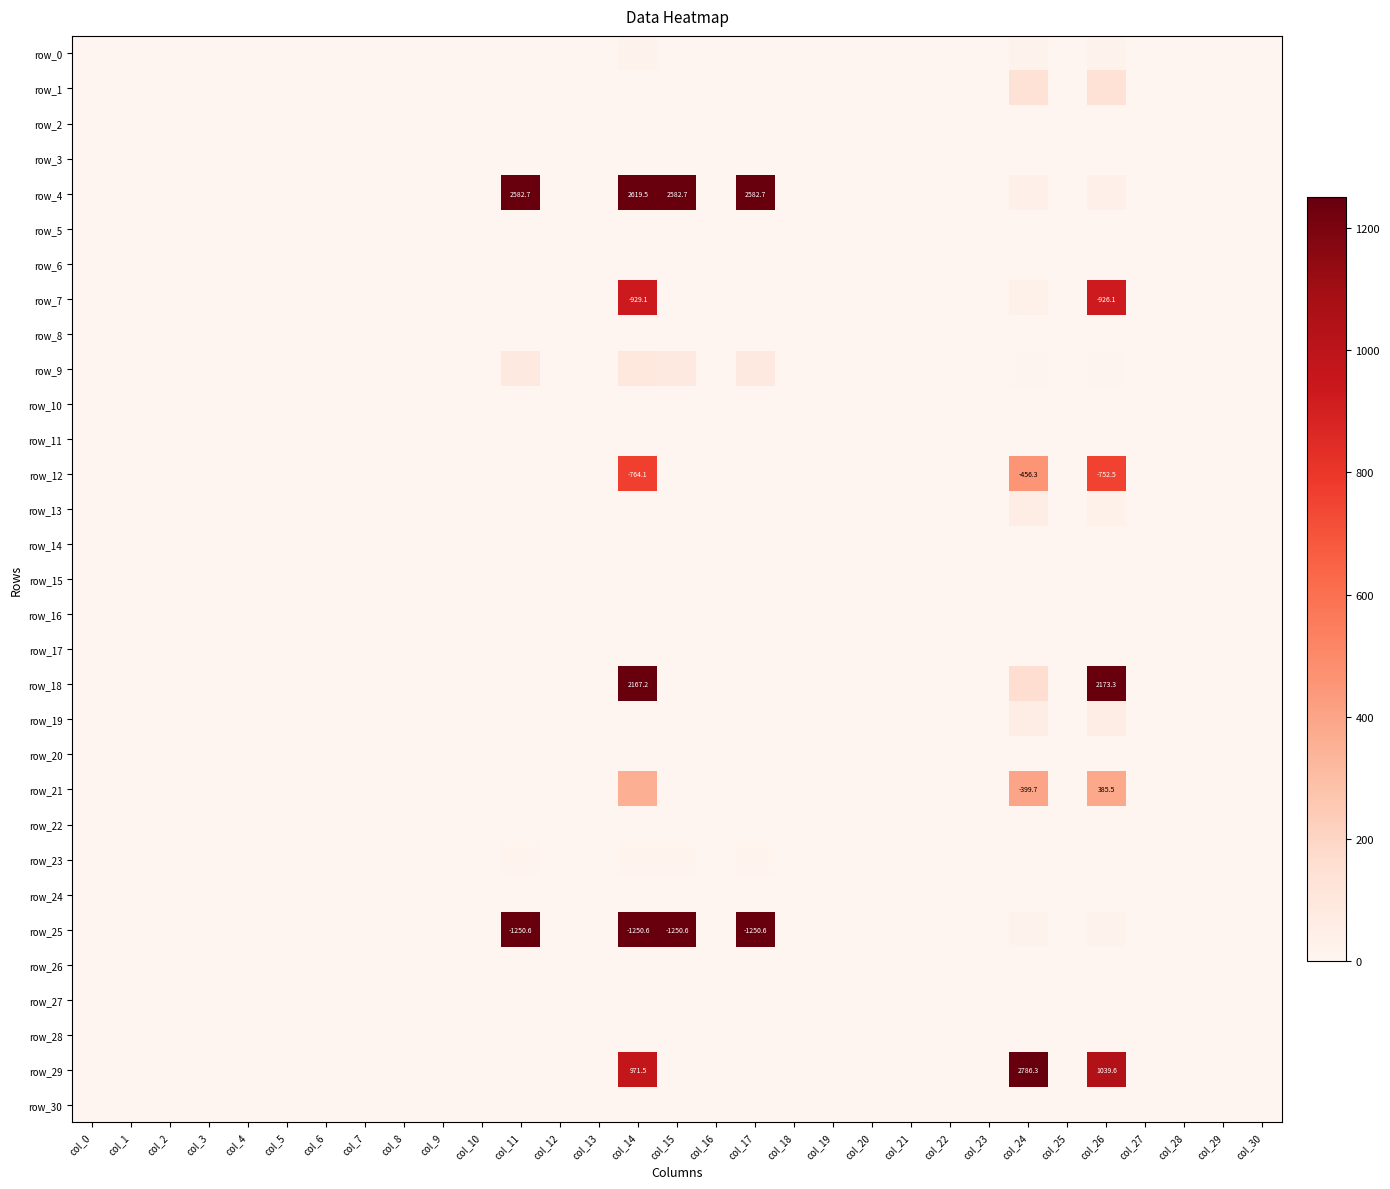

Reading left to right, extract all data points from this chart.

row_0: col_0=0.0	col_1=0.0	col_2=0.0	col_3=0.0	col_4=0.0	col_5=0.0	col_6=0.0	col_7=0.0	col_8=0.0	col_9=0.0	col_10=0.0	col_11=0.0	col_12=0.0	col_13=0.0	col_14=24.0	col_15=0.0	col_16=0.0	col_17=0.0	col_18=0.0	col_19=0.0	col_20=0.0	col_21=0.0	col_22=0.0	col_23=0.0	col_24=22.3	col_25=0.0	col_26=23.9	col_27=0.0	col_28=0.0	col_29=0.0	col_30=0.0
row_1: col_0=0.0	col_1=0.0	col_2=0.0	col_3=0.0	col_4=0.0	col_5=0.0	col_6=0.0	col_7=0.0	col_8=0.0	col_9=0.0	col_10=0.0	col_11=0.0	col_12=0.0	col_13=0.0	col_14=0.0	col_15=0.0	col_16=0.0	col_17=0.0	col_18=0.0	col_19=0.0	col_20=0.0	col_21=0.0	col_22=0.0	col_23=0.0	col_24=136.8	col_25=0.0	col_26=136.8	col_27=0.0	col_28=0.0	col_29=0.0	col_30=0.0
row_2: col_0=0.0	col_1=0.0	col_2=0.0	col_3=0.0	col_4=0.0	col_5=0.0	col_6=0.0	col_7=0.0	col_8=0.0	col_9=0.0	col_10=0.0	col_11=0.0	col_12=0.0	col_13=0.0	col_14=0.0	col_15=0.0	col_16=0.0	col_17=0.0	col_18=0.0	col_19=0.0	col_20=0.0	col_21=0.0	col_22=0.0	col_23=0.0	col_24=4.0	col_25=0.0	col_26=4.0	col_27=0.0	col_28=0.0	col_29=0.0	col_30=0.0
row_3: col_0=0.0	col_1=0.0	col_2=0.0	col_3=0.0	col_4=0.0	col_5=0.0	col_6=0.0	col_7=0.0	col_8=0.0	col_9=0.0	col_10=0.0	col_11=0.0	col_12=0.0	col_13=0.0	col_14=0.0	col_15=0.0	col_16=0.0	col_17=0.0	col_18=0.0	col_19=0.0	col_20=0.0	col_21=0.0	col_22=0.0	col_23=0.0	col_24=4.6	col_25=0.0	col_26=0.4	col_27=0.0	col_28=0.0	col_29=0.0	col_30=0.0
row_4: col_0=0.1	col_1=0.0	col_2=0.0	col_3=0.0	col_4=0.7	col_5=0.0	col_6=0.2	col_7=0.0	col_8=0.0	col_9=0.0	col_10=0.0	col_11=2582.7	col_12=0.0	col_13=0.0	col_14=2619.5	col_15=2582.7	col_16=0.0	col_17=2582.7	col_18=0.2	col_19=0.0	col_20=0.0	col_21=0.0	col_22=0.0	col_23=0.0	col_24=37.0	col_25=0.0	col_26=37.0	col_27=0.2	col_28=0.0	col_29=0.2	col_30=0.0
row_5: col_0=0.0	col_1=0.0	col_2=0.0	col_3=0.0	col_4=0.0	col_5=0.1	col_6=0.0	col_7=0.0	col_8=0.0	col_9=0.0	col_10=0.0	col_11=0.0	col_12=0.0	col_13=0.0	col_14=0.0	col_15=0.0	col_16=0.0	col_17=0.0	col_18=0.0	col_19=0.0	col_20=0.0	col_21=0.0	col_22=0.0	col_23=0.0	col_24=0.0	col_25=0.0	col_26=0.0	col_27=0.0	col_28=0.0	col_29=0.0	col_30=0.0
row_6: col_0=0.0	col_1=0.0	col_2=0.0	col_3=0.0	col_4=0.1	col_5=0.0	col_6=0.7	col_7=0.0	col_8=0.2	col_9=0.0	col_10=0.0	col_11=0.0	col_12=0.0	col_13=0.0	col_14=0.0	col_15=0.0	col_16=0.0	col_17=0.0	col_18=0.1	col_19=0.0	col_20=0.0	col_21=0.0	col_22=0.0	col_23=0.1	col_24=0.0	col_25=0.0	col_26=0.0	col_27=0.1	col_28=0.0	col_29=0.1	col_30=0.0
row_7: col_0=0.0	col_1=0.0	col_2=0.0	col_3=0.0	col_4=0.0	col_5=0.0	col_6=0.0	col_7=0.0	col_8=0.0	col_9=0.0	col_10=0.0	col_11=0.0	col_12=0.0	col_13=0.0	col_14=929.1	col_15=0.0	col_16=0.0	col_17=0.0	col_18=0.0	col_19=0.0	col_20=0.0	col_21=0.0	col_22=0.0	col_23=0.0	col_24=30.8	col_25=0.0	col_26=926.1	col_27=0.0	col_28=0.0	col_29=0.0	col_30=0.0
row_8: col_0=0.0	col_1=0.0	col_2=0.0	col_3=0.0	col_4=0.0	col_5=0.0	col_6=0.0	col_7=0.0	col_8=0.0	col_9=0.0	col_10=0.0	col_11=0.0	col_12=0.0	col_13=0.0	col_14=0.0	col_15=0.0	col_16=0.0	col_17=0.0	col_18=0.0	col_19=0.0	col_20=0.0	col_21=0.0	col_22=0.0	col_23=0.0	col_24=0.0	col_25=0.0	col_26=0.0	col_27=0.0	col_28=0.0	col_29=0.0	col_30=0.0
row_9: col_0=0.0	col_1=0.0	col_2=0.0	col_3=0.0	col_4=0.0	col_5=0.0	col_6=0.0	col_7=0.0	col_8=0.0	col_9=0.0	col_10=0.0	col_11=86.0	col_12=0.0	col_13=0.0	col_14=93.9	col_15=86.0	col_16=0.0	col_17=86.0	col_18=0.0	col_19=0.0	col_20=0.0	col_21=0.0	col_22=0.0	col_23=0.0	col_24=7.9	col_25=0.0	col_26=7.9	col_27=0.0	col_28=0.0	col_29=0.0	col_30=0.0
row_10: col_0=0.0	col_1=0.0	col_2=0.0	col_3=0.0	col_4=0.0	col_5=0.0	col_6=0.0	col_7=0.0	col_8=0.0	col_9=0.0	col_10=0.0	col_11=0.0	col_12=0.0	col_13=0.0	col_14=0.0	col_15=0.0	col_16=0.0	col_17=0.0	col_18=0.0	col_19=0.0	col_20=0.0	col_21=0.0	col_22=0.0	col_23=0.0	col_24=0.0	col_25=0.0	col_26=0.0	col_27=0.0	col_28=0.0	col_29=0.0	col_30=0.0
row_11: col_0=0.0	col_1=0.0	col_2=0.0	col_3=0.0	col_4=0.0	col_5=0.0	col_6=0.0	col_7=0.0	col_8=0.0	col_9=0.0	col_10=0.0	col_11=0.0	col_12=0.0	col_13=0.0	col_14=0.0	col_15=0.0	col_16=0.0	col_17=0.0	col_18=0.0	col_19=0.0	col_20=0.0	col_21=0.0	col_22=0.0	col_23=0.0	col_24=0.0	col_25=0.0	col_26=0.0	col_27=0.0	col_28=0.0	col_29=0.0	col_30=0.0
row_12: col_0=0.0	col_1=0.0	col_2=0.0	col_3=0.0	col_4=0.0	col_5=0.0	col_6=0.0	col_7=0.0	col_8=0.0	col_9=0.0	col_10=0.0	col_11=0.0	col_12=0.0	col_13=0.0	col_14=764.1	col_15=0.0	col_16=0.0	col_17=0.0	col_18=0.0	col_19=0.0	col_20=0.0	col_21=0.0	col_22=0.0	col_23=0.0	col_24=456.3	col_25=0.0	col_26=752.5	col_27=0.0	col_28=0.0	col_29=0.0	col_30=0.0
row_13: col_0=0.0	col_1=0.0	col_2=0.0	col_3=0.0	col_4=0.0	col_5=0.0	col_6=0.0	col_7=0.0	col_8=0.0	col_9=0.0	col_10=0.0	col_11=0.0	col_12=0.0	col_13=0.0	col_14=0.0	col_15=0.0	col_16=0.0	col_17=0.0	col_18=0.0	col_19=0.0	col_20=0.0	col_21=0.0	col_22=0.0	col_23=0.0	col_24=59.9	col_25=0.0	col_26=30.4	col_27=0.0	col_28=0.0	col_29=0.0	col_30=0.0
row_14: col_0=0.0	col_1=0.0	col_2=0.0	col_3=0.0	col_4=0.0	col_5=0.0	col_6=0.0	col_7=0.0	col_8=0.0	col_9=0.0	col_10=0.0	col_11=0.0	col_12=0.0	col_13=0.0	col_14=0.0	col_15=0.0	col_16=0.0	col_17=0.0	col_18=0.0	col_19=0.0	col_20=0.0	col_21=0.0	col_22=0.0	col_23=0.0	col_24=0.0	col_25=0.0	col_26=0.0	col_27=0.0	col_28=0.0	col_29=0.0	col_30=0.0
row_15: col_0=0.0	col_1=0.0	col_2=0.0	col_3=0.0	col_4=0.0	col_5=0.0	col_6=0.0	col_7=0.0	col_8=0.0	col_9=0.0	col_10=0.0	col_11=0.0	col_12=0.0	col_13=0.0	col_14=0.0	col_15=0.0	col_16=0.0	col_17=0.0	col_18=0.0	col_19=0.0	col_20=0.0	col_21=0.0	col_22=0.0	col_23=0.0	col_24=0.0	col_25=0.0	col_26=0.0	col_27=0.0	col_28=0.0	col_29=0.0	col_30=0.0
row_16: col_0=0.0	col_1=0.0	col_2=0.0	col_3=0.0	col_4=0.0	col_5=0.0	col_6=0.0	col_7=0.0	col_8=0.0	col_9=0.0	col_10=0.0	col_11=0.0	col_12=0.0	col_13=0.0	col_14=0.0	col_15=0.0	col_16=0.0	col_17=0.0	col_18=0.0	col_19=0.0	col_20=0.0	col_21=0.0	col_22=0.0	col_23=0.0	col_24=0.5	col_25=0.0	col_26=0.5	col_27=0.0	col_28=0.0	col_29=0.0	col_30=0.0
row_17: col_0=0.0	col_1=0.0	col_2=0.0	col_3=0.0	col_4=0.0	col_5=0.0	col_6=0.0	col_7=0.0	col_8=0.0	col_9=0.0	col_10=0.0	col_11=0.0	col_12=0.0	col_13=0.0	col_14=0.0	col_15=0.0	col_16=0.0	col_17=0.0	col_18=0.0	col_19=0.0	col_20=0.0	col_21=0.0	col_22=0.0	col_23=0.0	col_24=0.0	col_25=0.0	col_26=0.0	col_27=0.0	col_28=0.0	col_29=0.0	col_30=0.0
row_18: col_0=0.0	col_1=0.0	col_2=0.0	col_3=0.0	col_4=0.1	col_5=0.0	col_6=0.1	col_7=0.1	col_8=0.0	col_9=0.0	col_10=0.0	col_11=0.0	col_12=0.0	col_13=0.0	col_14=2167.2	col_15=0.0	col_16=0.0	col_17=0.0	col_18=0.7	col_19=0.0	col_20=0.0	col_21=0.0	col_22=0.0	col_23=0.0	col_24=165.0	col_25=0.0	col_26=2173.3	col_27=0.1	col_28=0.0	col_29=0.1	col_30=0.0
row_19: col_0=0.0	col_1=0.0	col_2=0.0	col_3=0.0	col_4=0.0	col_5=0.0	col_6=0.0	col_7=0.0	col_8=0.0	col_9=0.0	col_10=0.0	col_11=0.0	col_12=0.0	col_13=0.0	col_14=0.0	col_15=0.0	col_16=0.0	col_17=0.0	col_18=0.0	col_19=0.0	col_20=0.0	col_21=0.0	col_22=0.0	col_23=0.0	col_24=56.9	col_25=0.0	col_26=56.9	col_27=0.0	col_28=0.0	col_29=0.0	col_30=0.0
row_20: col_0=0.0	col_1=0.0	col_2=0.0	col_3=0.0	col_4=0.0	col_5=0.0	col_6=0.0	col_7=0.0	col_8=0.0	col_9=0.0	col_10=0.0	col_11=0.0	col_12=0.0	col_13=0.0	col_14=0.0	col_15=0.0	col_16=0.0	col_17=0.0	col_18=0.0	col_19=0.0	col_20=0.0	col_21=0.0	col_22=0.0	col_23=0.0	col_24=0.0	col_25=0.0	col_26=0.0	col_27=0.0	col_28=0.0	col_29=0.0	col_30=0.0
row_21: col_0=0.0	col_1=0.0	col_2=0.0	col_3=0.0	col_4=0.0	col_5=0.0	col_6=0.0	col_7=0.0	col_8=0.0	col_9=0.0	col_10=0.0	col_11=0.0	col_12=0.0	col_13=0.0	col_14=360.3	col_15=0.0	col_16=0.0	col_17=0.0	col_18=0.0	col_19=0.0	col_20=0.0	col_21=0.0	col_22=0.0	col_23=0.0	col_24=399.7	col_25=0.0	col_26=385.5	col_27=0.0	col_28=0.0	col_29=0.0	col_30=0.0
row_22: col_0=0.0	col_1=0.0	col_2=0.0	col_3=0.0	col_4=0.0	col_5=0.0	col_6=0.0	col_7=0.0	col_8=0.0	col_9=0.0	col_10=0.0	col_11=0.0	col_12=0.0	col_13=0.0	col_14=0.0	col_15=0.0	col_16=0.0	col_17=0.0	col_18=0.0	col_19=0.0	col_20=0.0	col_21=0.0	col_22=0.1	col_23=0.0	col_24=1.6	col_25=0.0	col_26=0.2	col_27=0.0	col_28=0.0	col_29=0.0	col_30=0.0
row_23: col_0=0.0	col_1=0.0	col_2=0.0	col_3=0.0	col_4=0.0	col_5=0.0	col_6=0.0	col_7=0.0	col_8=0.0	col_9=0.0	col_10=0.0	col_11=18.1	col_12=0.0	col_13=0.0	col_14=18.1	col_15=18.1	col_16=0.0	col_17=18.1	col_18=0.0	col_19=0.0	col_20=0.0	col_21=0.0	col_22=0.0	col_23=0.0	col_24=0.0	col_25=0.0	col_26=0.0	col_27=0.0	col_28=0.0	col_29=0.0	col_30=0.0
row_24: col_0=0.0	col_1=0.0	col_2=0.0	col_3=0.0	col_4=0.0	col_5=0.0	col_6=0.0	col_7=0.0	col_8=0.0	col_9=0.0	col_10=0.0	col_11=0.0	col_12=0.0	col_13=0.0	col_14=0.0	col_15=0.0	col_16=0.0	col_17=0.0	col_18=0.0	col_19=0.0	col_20=0.0	col_21=0.0	col_22=0.0	col_23=0.0	col_24=0.0	col_25=0.0	col_26=0.0	col_27=0.0	col_28=0.0	col_29=0.0	col_30=0.0
row_25: col_0=0.0	col_1=0.0	col_2=0.0	col_3=0.0	col_4=0.0	col_5=0.0	col_6=0.0	col_7=0.0	col_8=0.0	col_9=0.0	col_10=0.0	col_11=1250.6	col_12=0.0	col_13=0.0	col_14=1250.6	col_15=1250.6	col_16=0.0	col_17=1250.6	col_18=0.0	col_19=0.0	col_20=0.0	col_21=0.0	col_22=0.0	col_23=0.0	col_24=20.6	col_25=0.0	col_26=20.6	col_27=0.0	col_28=0.0	col_29=0.0	col_30=0.0
row_26: col_0=0.0	col_1=0.0	col_2=0.0	col_3=0.0	col_4=0.0	col_5=0.0	col_6=0.0	col_7=0.0	col_8=0.0	col_9=0.0	col_10=0.0	col_11=0.0	col_12=0.0	col_13=0.0	col_14=0.0	col_15=0.0	col_16=0.0	col_17=0.0	col_18=0.0	col_19=0.0	col_20=0.0	col_21=0.0	col_22=0.0	col_23=0.0	col_24=0.0	col_25=0.0	col_26=0.0	col_27=0.0	col_28=0.0	col_29=0.0	col_30=0.0
row_27: col_0=0.0	col_1=0.0	col_2=0.0	col_3=0.0	col_4=0.1	col_5=0.2	col_6=0.1	col_7=0.0	col_8=0.0	col_9=0.3	col_10=0.0	col_11=0.0	col_12=0.0	col_13=0.0	col_14=0.0	col_15=0.0	col_16=0.0	col_17=0.0	col_18=0.1	col_19=0.0	col_20=0.0	col_21=0.0	col_22=0.0	col_23=0.0	col_24=0.1	col_25=0.0	col_26=0.0	col_27=0.6	col_28=0.0	col_29=0.1	col_30=0.0
row_28: col_0=0.0	col_1=0.0	col_2=0.0	col_3=0.0	col_4=0.0	col_5=0.0	col_6=0.0	col_7=0.0	col_8=0.0	col_9=0.0	col_10=0.0	col_11=0.0	col_12=0.0	col_13=0.0	col_14=0.0	col_15=0.0	col_16=0.0	col_17=0.0	col_18=0.0	col_19=0.0	col_20=0.0	col_21=0.0	col_22=0.0	col_23=0.0	col_24=1.5	col_25=0.0	col_26=1.5	col_27=0.0	col_28=0.1	col_29=0.0	col_30=0.0
row_29: col_0=0.0	col_1=0.0	col_2=0.0	col_3=0.0	col_4=0.6	col_5=0.0	col_6=0.6	col_7=0.0	col_8=0.0	col_9=0.0	col_10=0.0	col_11=0.0	col_12=0.1	col_13=0.0	col_14=971.5	col_15=0.0	col_16=0.0	col_17=0.0	col_18=0.6	col_19=0.0	col_20=0.0	col_21=0.0	col_22=0.0	col_23=0.0	col_24=2786.3	col_25=0.0	col_26=1039.6	col_27=0.6	col_28=0.0	col_29=1.2	col_30=0.0
row_30: col_0=0.0	col_1=0.0	col_2=0.0	col_3=0.0	col_4=0.0	col_5=0.0	col_6=0.0	col_7=0.0	col_8=0.0	col_9=0.0	col_10=0.0	col_11=0.0	col_12=0.0	col_13=0.0	col_14=0.0	col_15=0.0	col_16=0.0	col_17=0.0	col_18=0.0	col_19=0.0	col_20=0.0	col_21=0.0	col_22=0.0	col_23=0.0	col_24=0.0	col_25=0.0	col_26=0.0	col_27=0.0	col_28=0.0	col_29=0.0	col_30=0.0